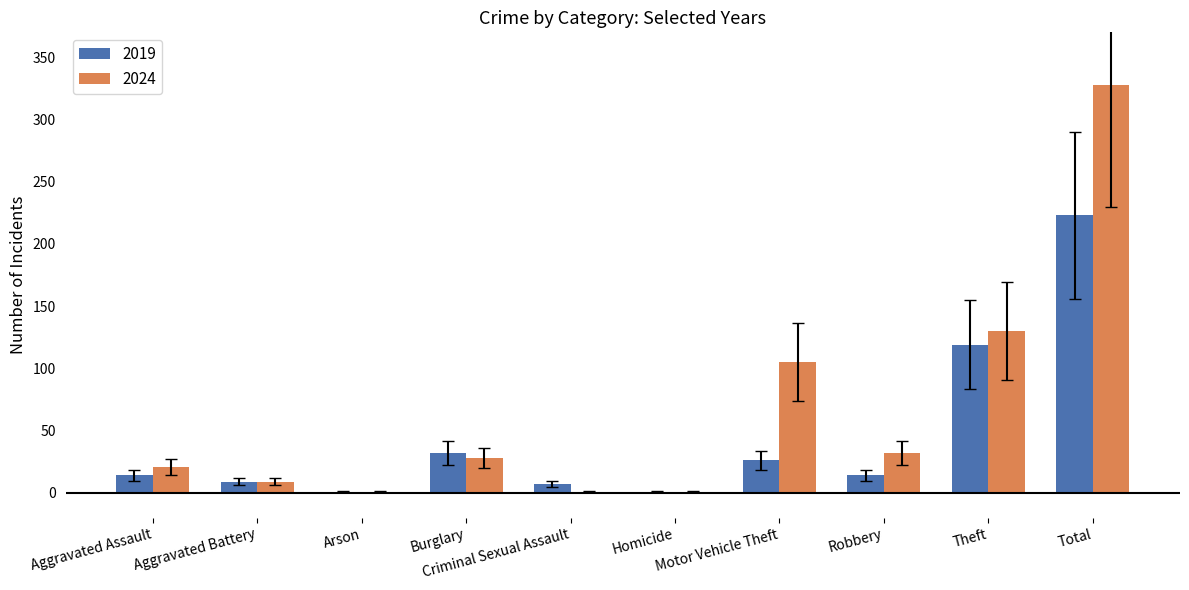

Which series has the largest total across all categories?

2024